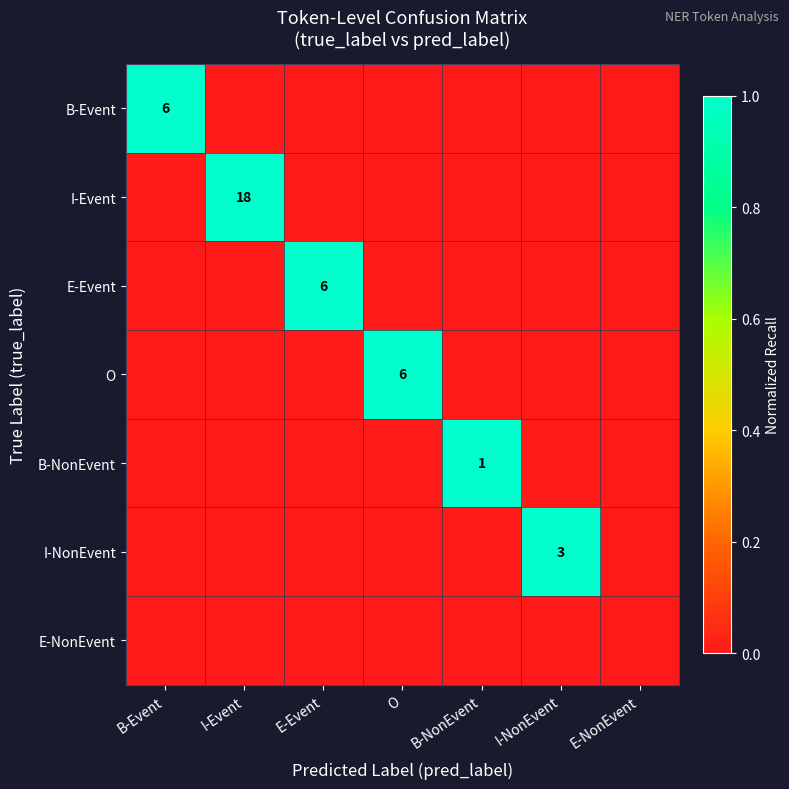

The value of B-Event at B-Event is 2. True or false?

False